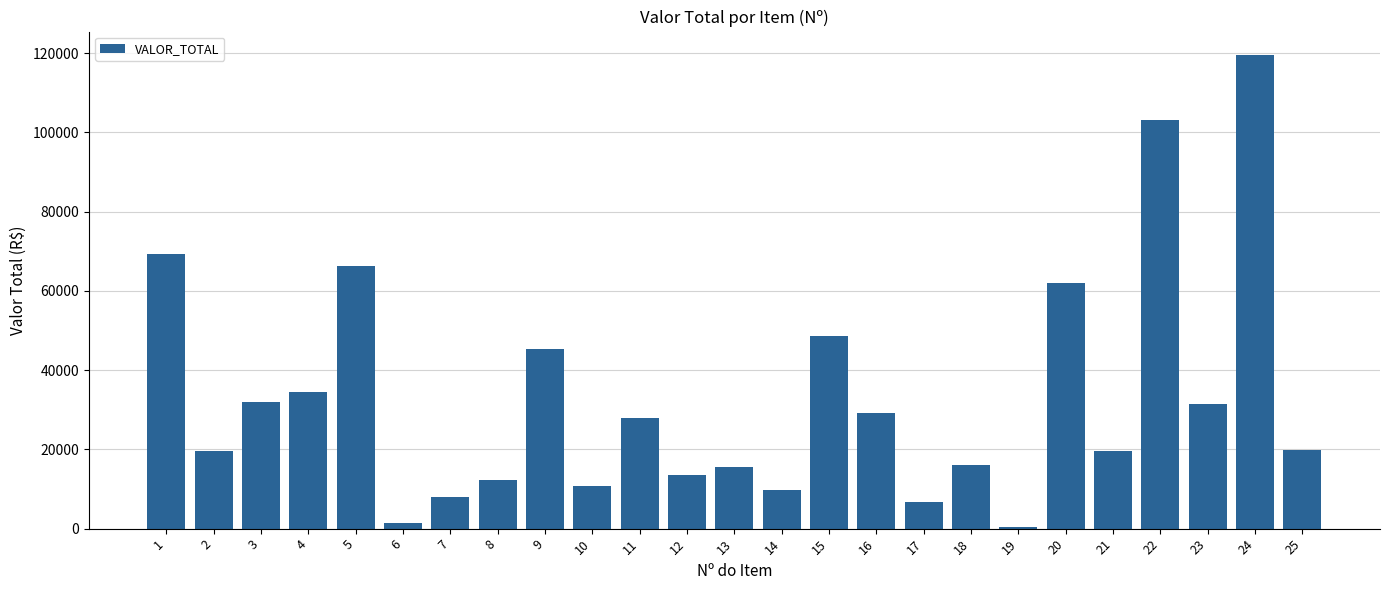

The value at 1 is 69231.0. True or false?

True